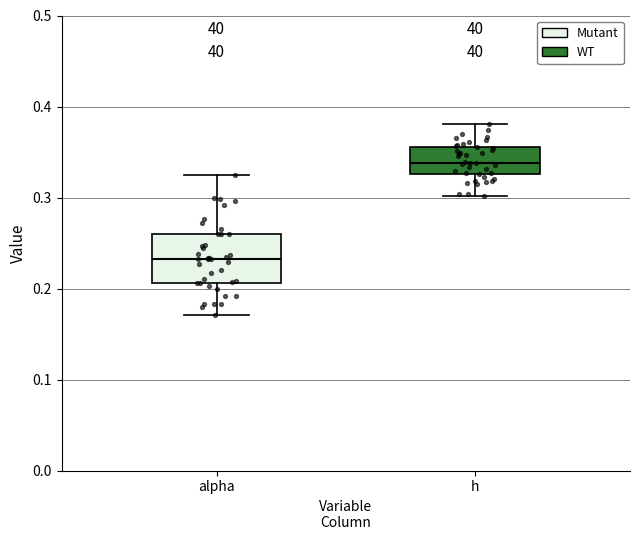

Where does the median line of the box for alpha sit on the y-axis? The values are not printed on the chart, so give them approximately, as read against the axis.

0.23